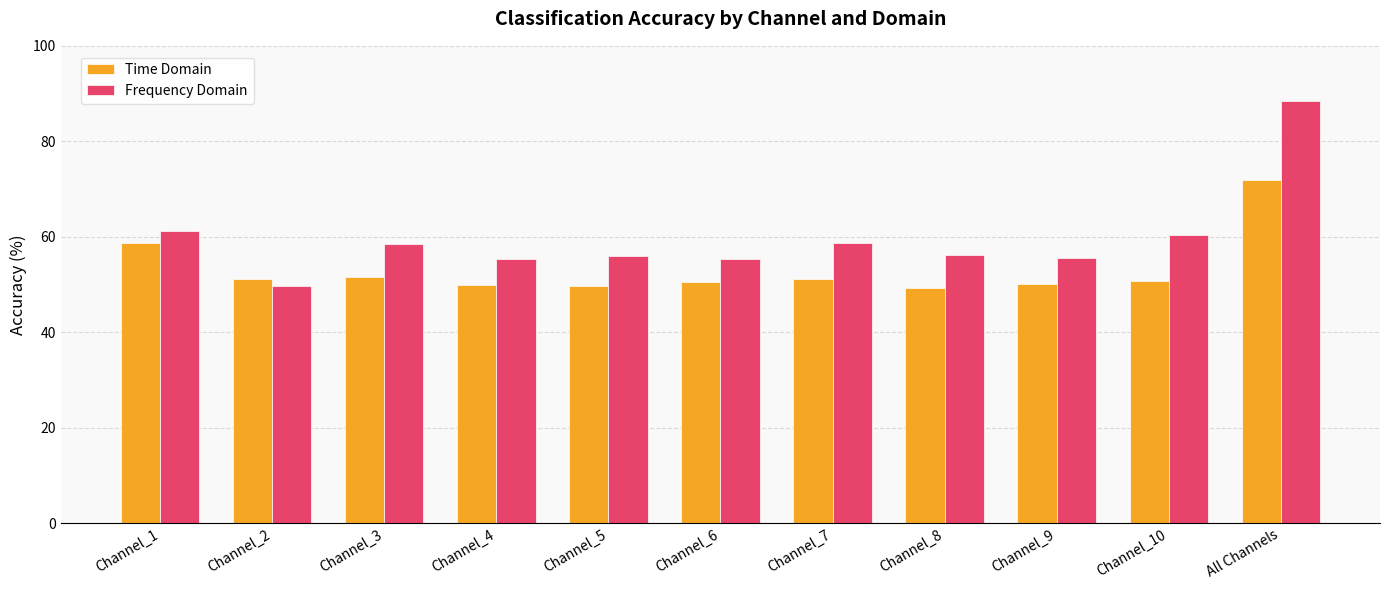

At which label is Time Domain closest to 60?

Channel_1